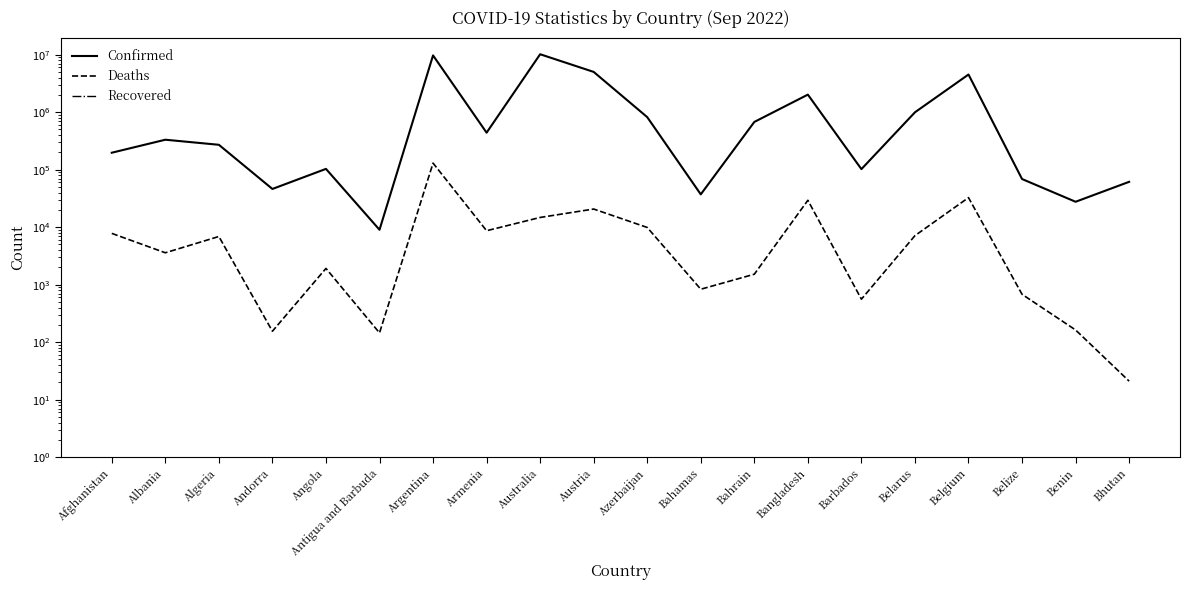

What is the difference between the highest and lowest values at Belarus?

994037